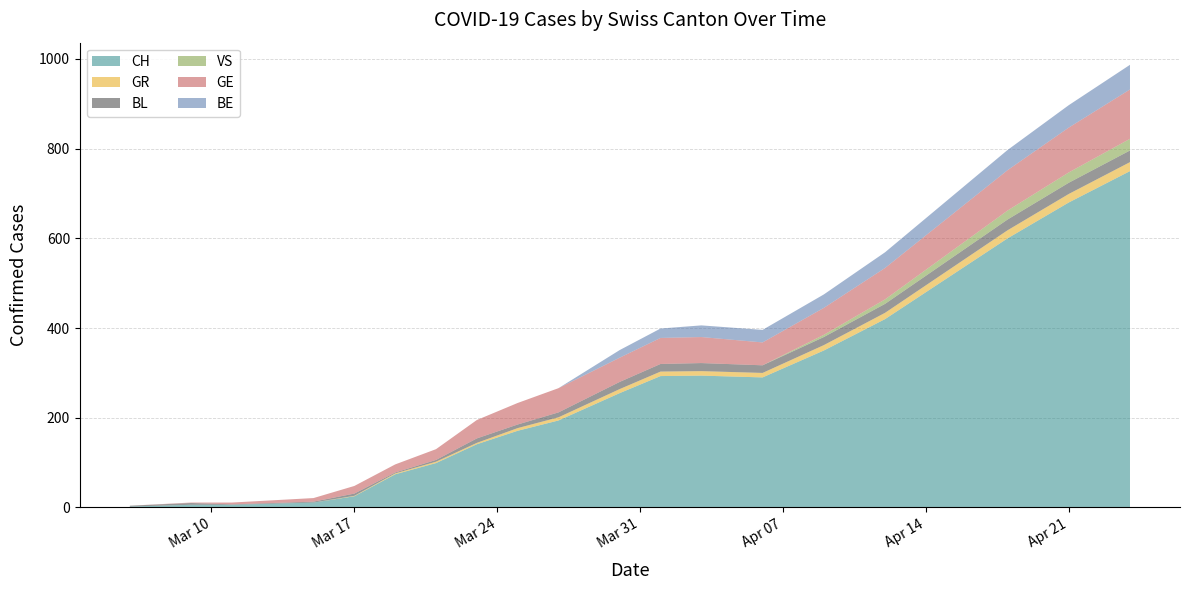

Reading right to left, extract all data points from this chart.

CH: 19=750	18=680	17=600	16=510	15=420	14=350	13=290	12=294	11=293	10=255	9=194	8=171	7=141	6=99	5=74	4=25	3=11	2=6	1=6	0=2
GR: 19=20	18=19	17=18	16=16	15=14	14=12	13=10	12=10	11=10	10=9	9=7	8=6	7=3	6=3	5=2	4=1	3=0	2=0	1=0	0=0
BL: 19=26	18=25	17=24	16=22	15=20	14=18	13=17	12=18	11=17	10=16	9=11	8=8	7=10	6=4	5=2	4=5	3=2	2=1	1=4	0=2
VS: 19=26	18=23	17=20	16=15	15=10	14=5	13=0	12=0	11=0	10=0	9=0	8=0	7=0	6=0	5=0	4=0	3=0	2=0	1=0	0=0
GE: 19=110	18=100	17=90	16=80	15=70	14=60	13=51	12=58	11=58	10=54	9=54	8=48	7=41	6=24	5=18	4=17	3=8	2=4	1=1	0=0
BE: 19=55	18=50	17=45	16=40	15=35	14=30	13=28	12=26	11=21	10=17	9=0	8=0	7=0	6=0	5=0	4=0	3=0	2=0	1=0	0=0